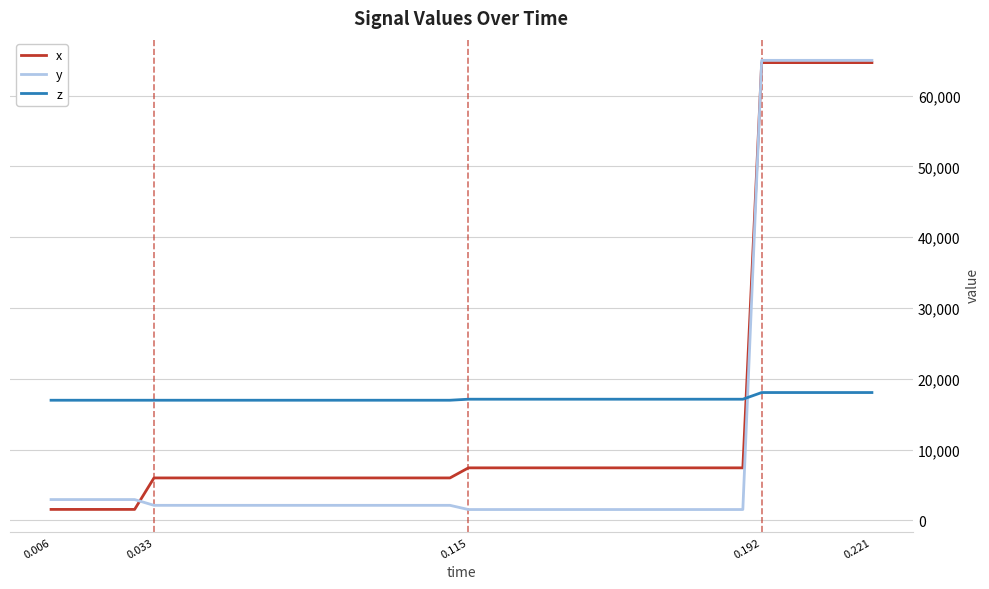

What is the minimum value for x?

1552